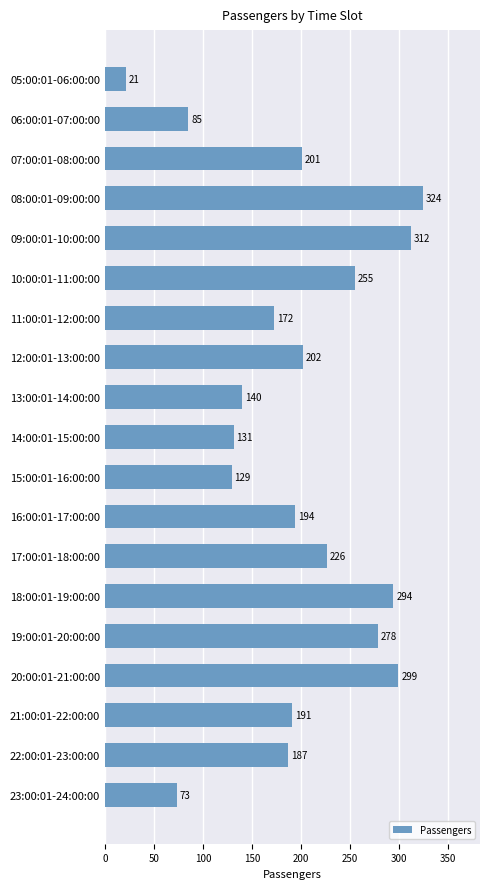

What position from the bottom is 18:00:01-19:00:00?

6